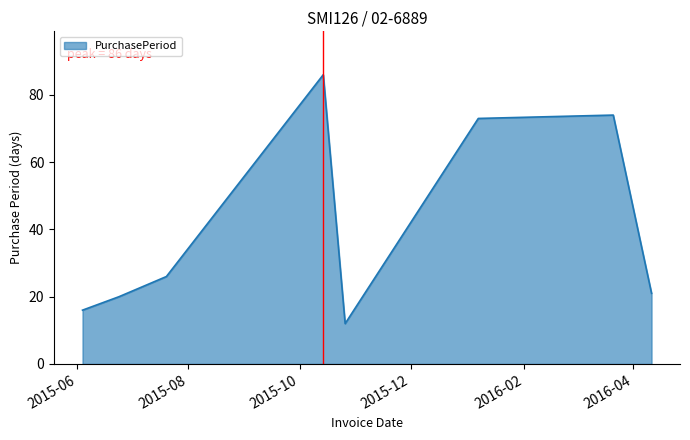

True or false: there are more than 0 points higher than both neighbors.

True